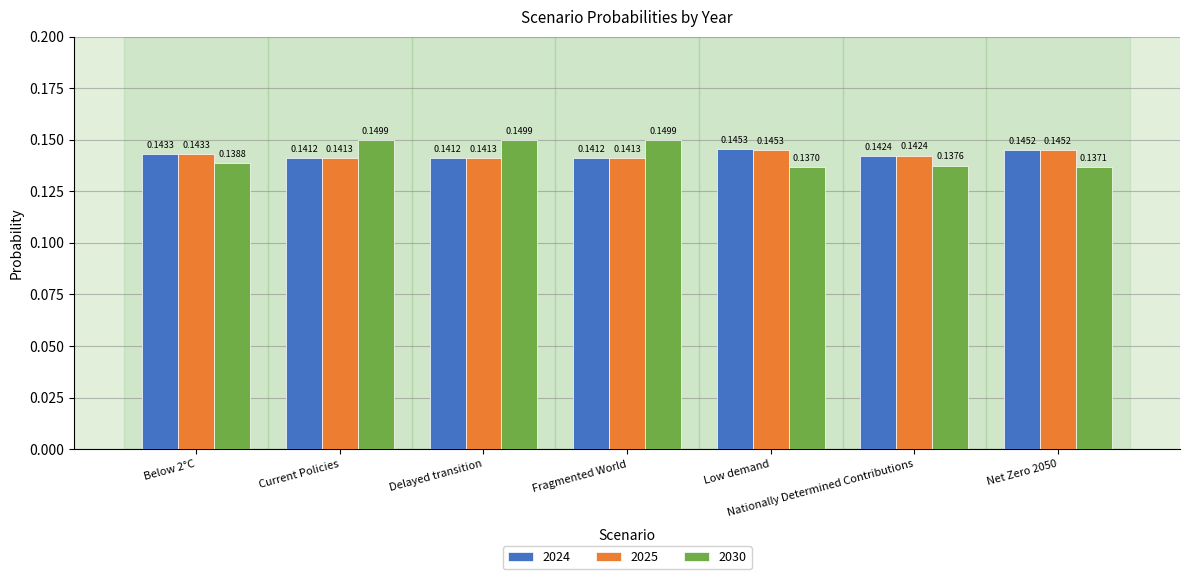

Which label corresponds to the smallest value in the chart?

Low demand